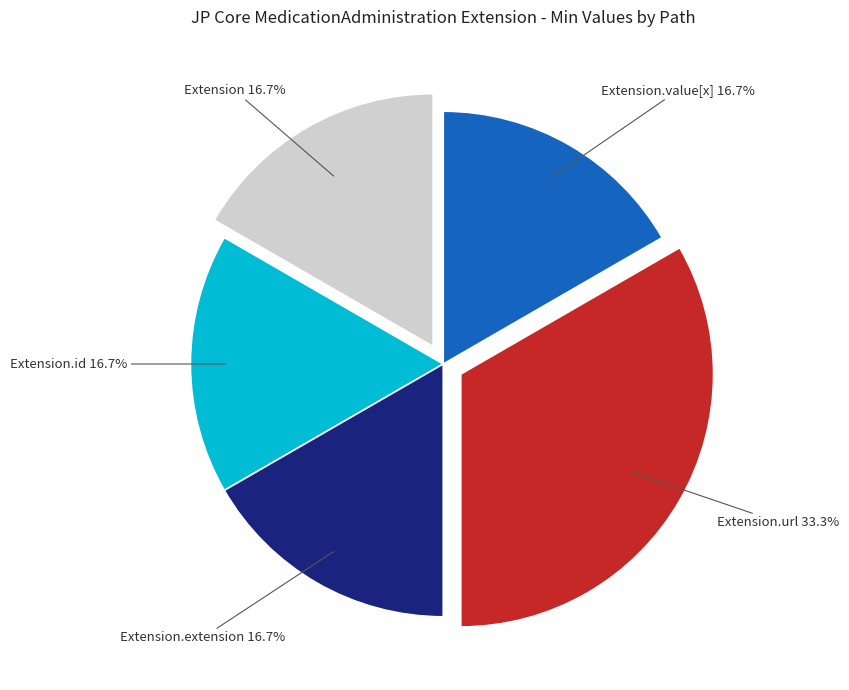

Is there a majority slice in this chart?

No